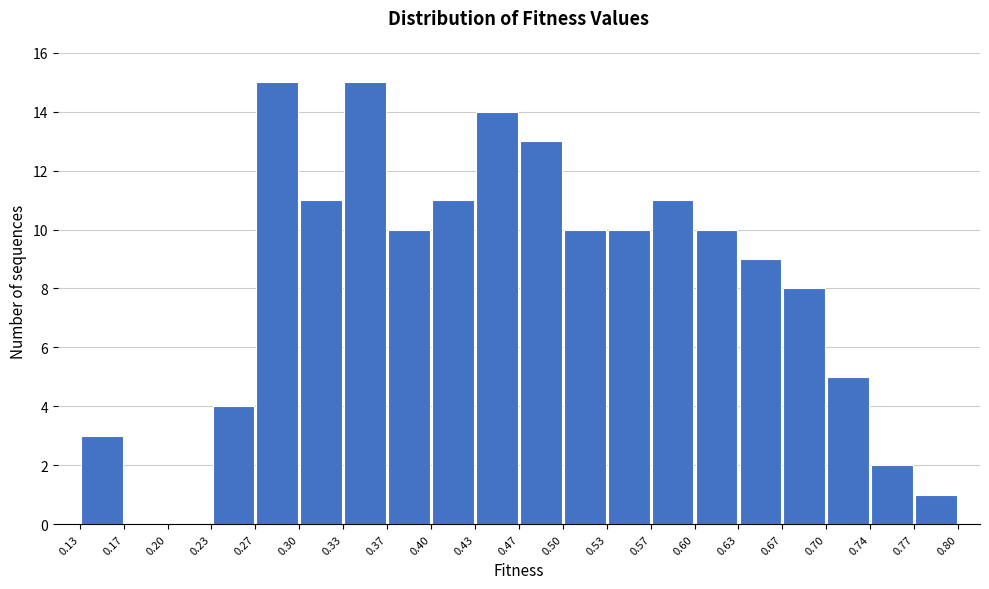

What is the height of the bar covering 0.47 to 0.50 on the x-axis? The values are not printed on the chart, so give them approximately, as read against the axis.

13